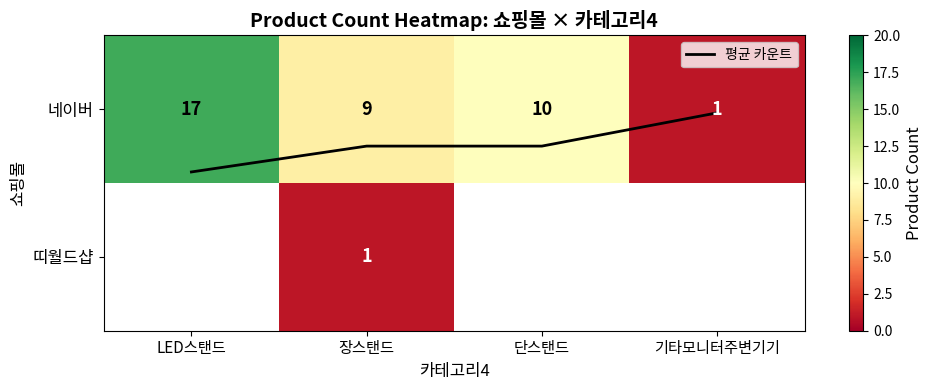

Which series has the largest total across all categories?

네이버